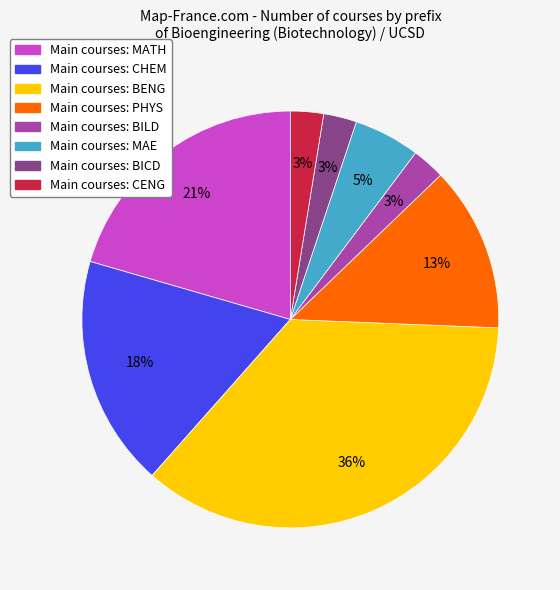

To the nearest percent, what is the average slice percentage?

12%